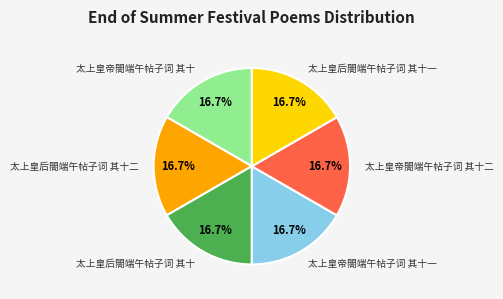

How much of the chart is everything except 太上皇后閤端午帖子词 其十二?

83.3%